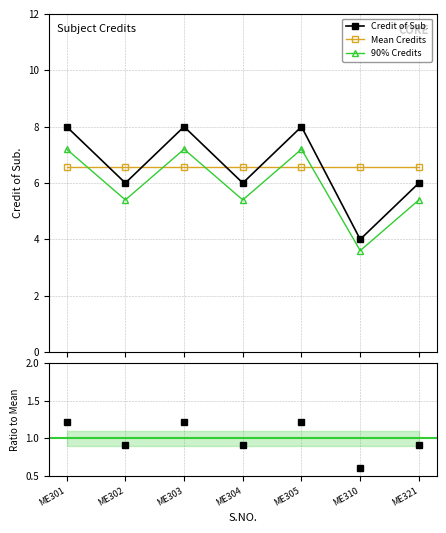

Is it true that the value at ME305 is 8?

True